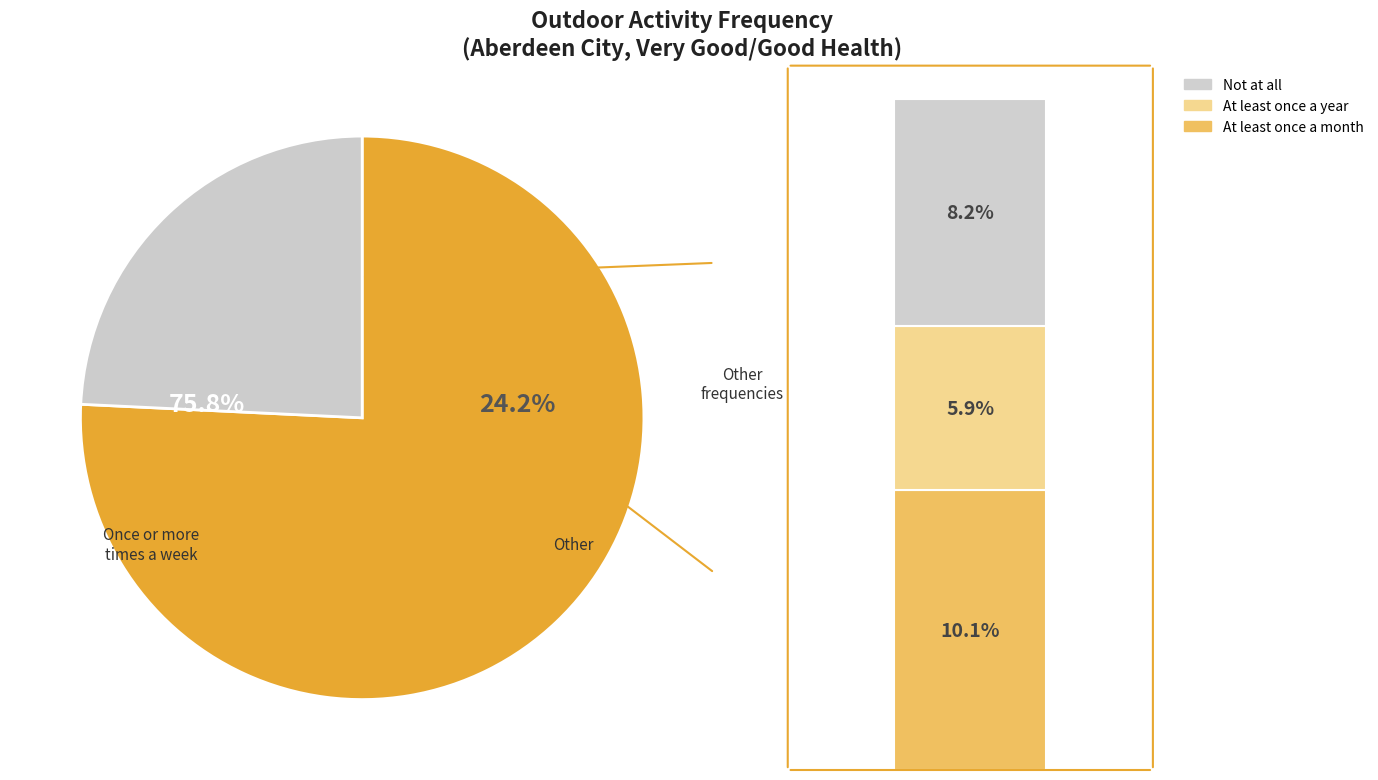

Which category has the smallest portion of the pie?

At least once a year